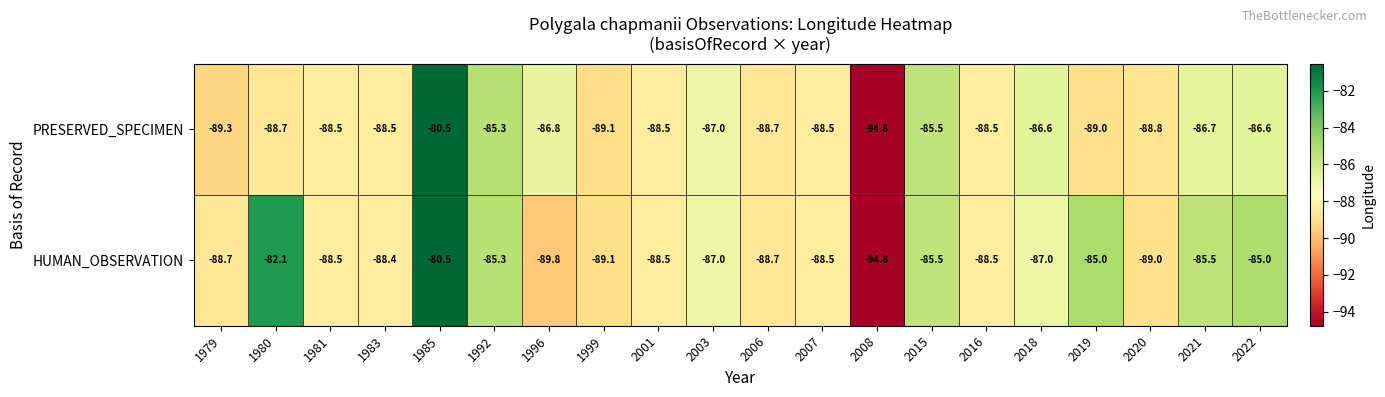

True or false: PRESERVED_SPECIMEN has a value of -94.8 at 2008.

True